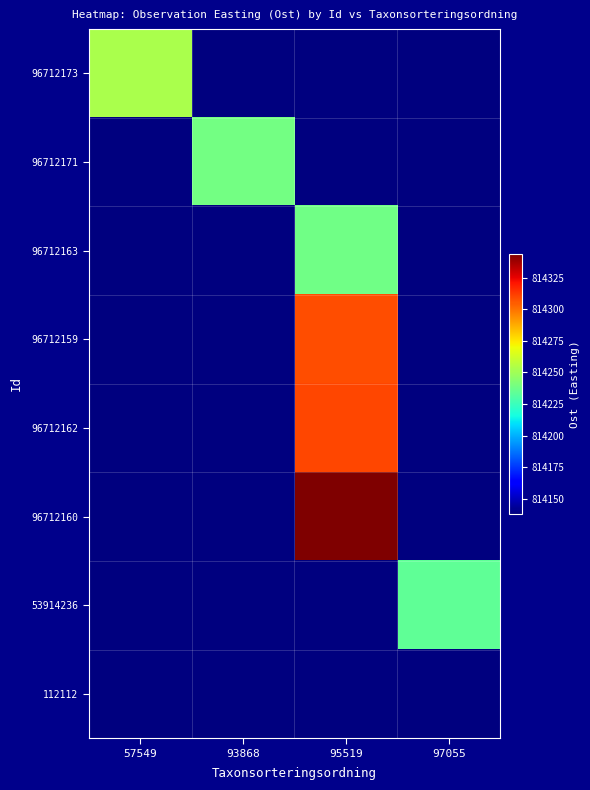

Reading left to right, transcribe all the data shown in this chart.

row_0: 814252.6	814138.1	814138.1	814138.1
row_1: 814138.1	814239.0	814138.1	814138.1
row_2: 814138.1	814138.1	814237.9	814138.1
row_3: 814138.1	814138.1	814308.4	814138.1
row_4: 814138.1	814138.1	814310.1	814138.1
row_5: 814138.1	814138.1	814344.1	814138.1
row_6: 814138.1	814138.1	814138.1	814234.5
row_7: 814138.1	814138.1	814138.1	814138.1